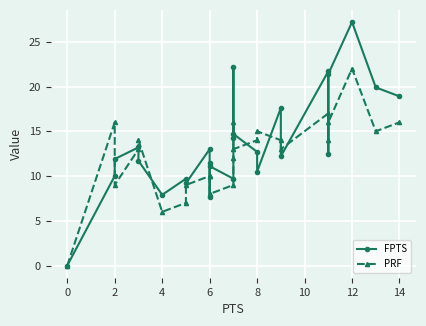

Between 2 and 12, which series saw the biggest shift?

FPTS